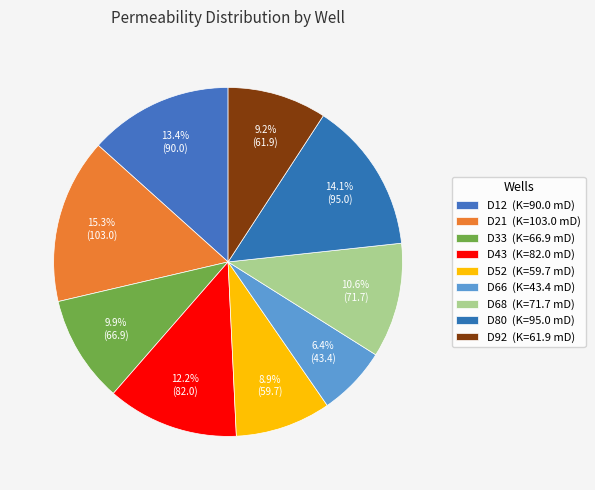

What is the ratio of the value at D92 to the value at D12?

0.7